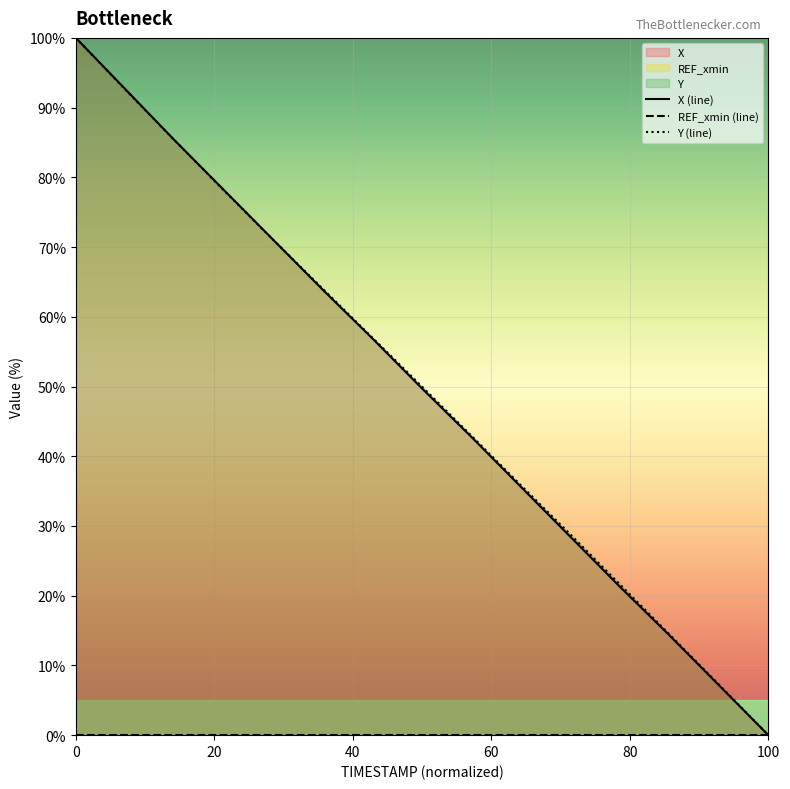

The value of X at 30.1 is 122.5. True or false?

False